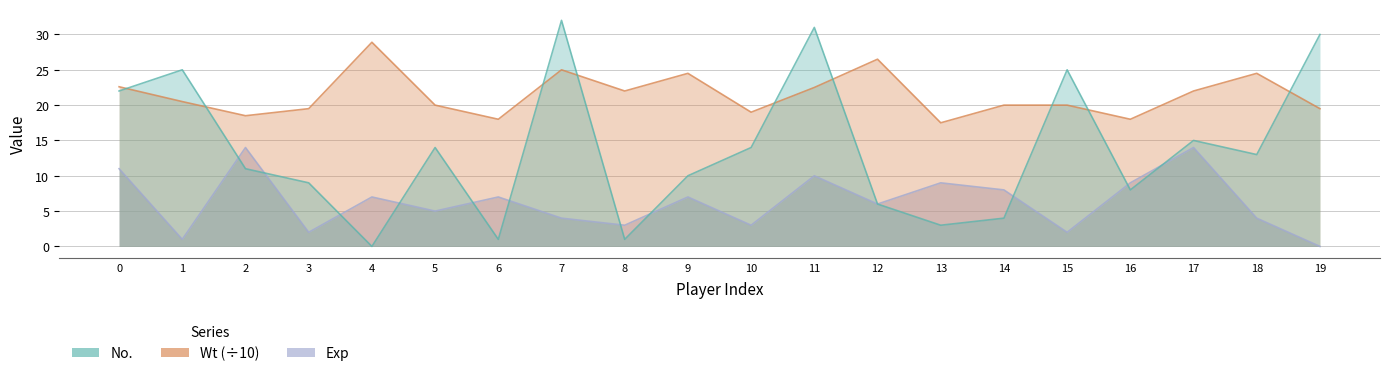

What is the sum of all No. values?

274.0